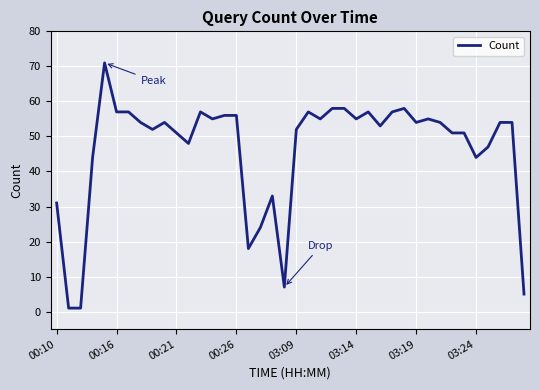

Does the chart display data point markers on the line(s)?

No